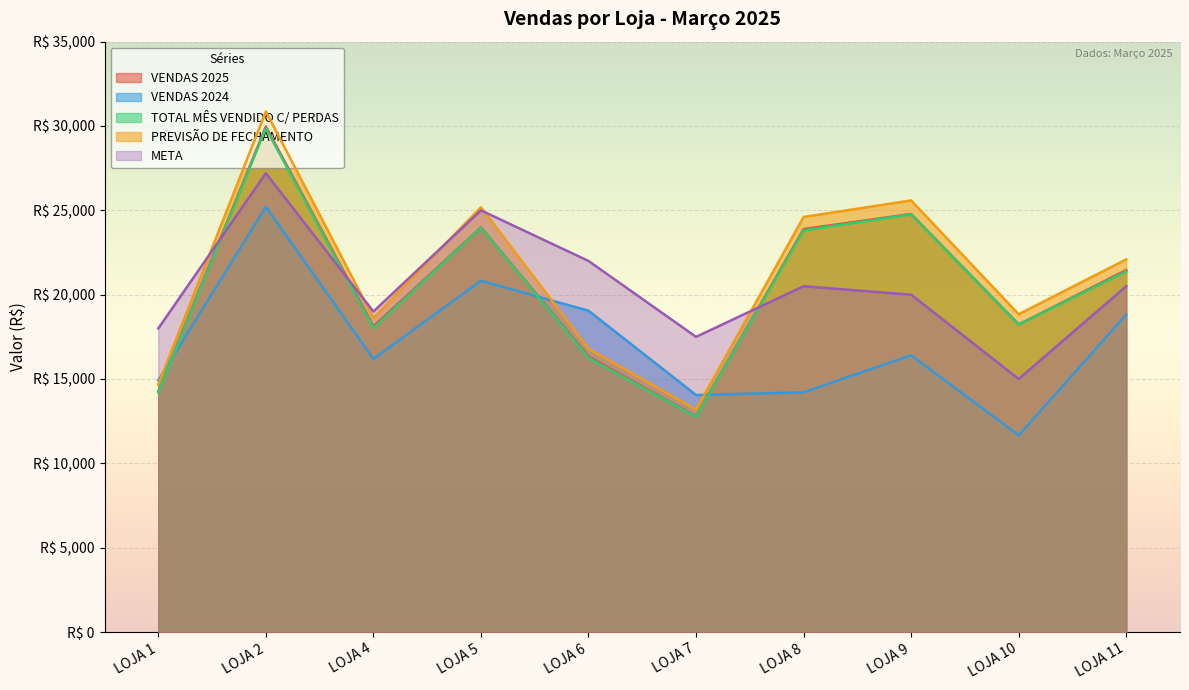

List the labels in order of TOTAL MÊS VENDIDO C/ PERDAS value, smallest first.

LOJA 7, LOJA 1, LOJA 6, LOJA 4, LOJA 10, LOJA 11, LOJA 8, LOJA 5, LOJA 9, LOJA 2